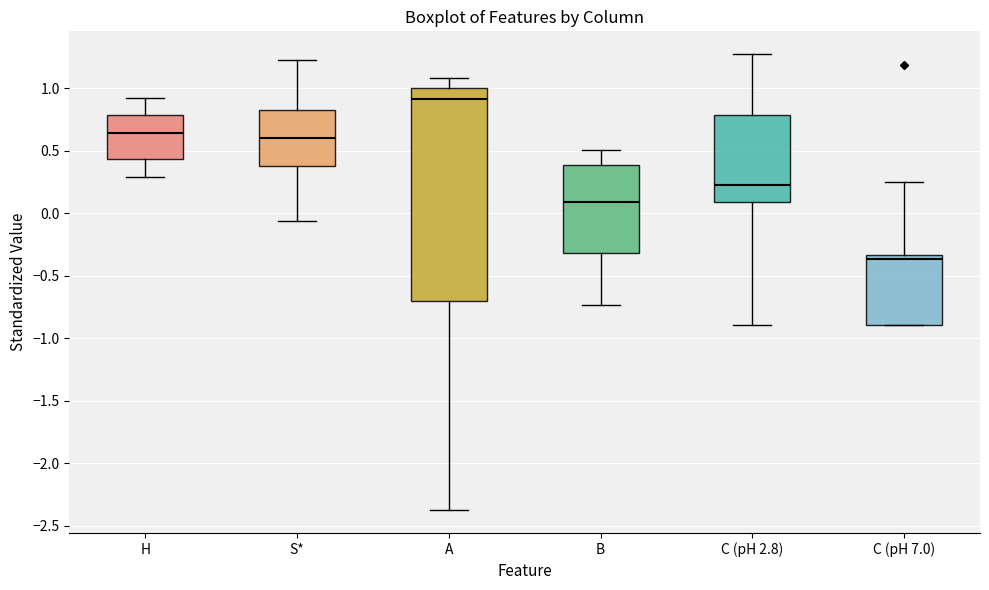

Comparing the boxes themselves (not the whiskers), which one is the tallest?

A